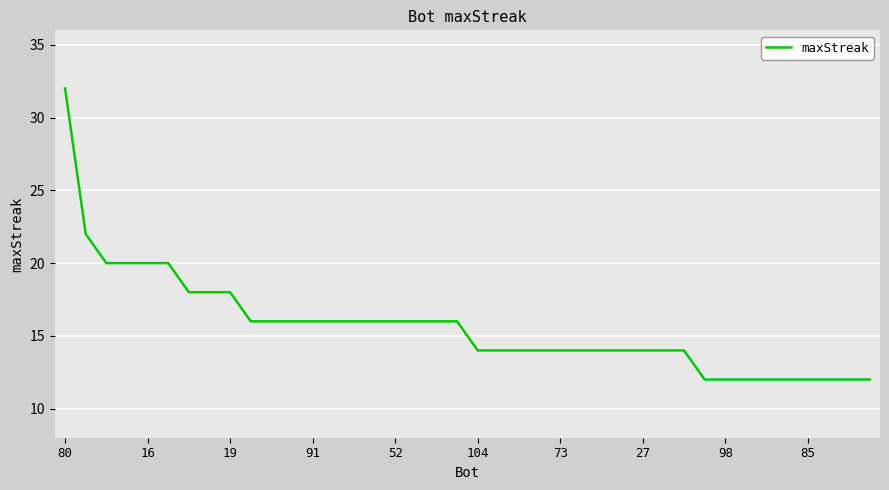

Does the chart have visible grid lines?

Yes